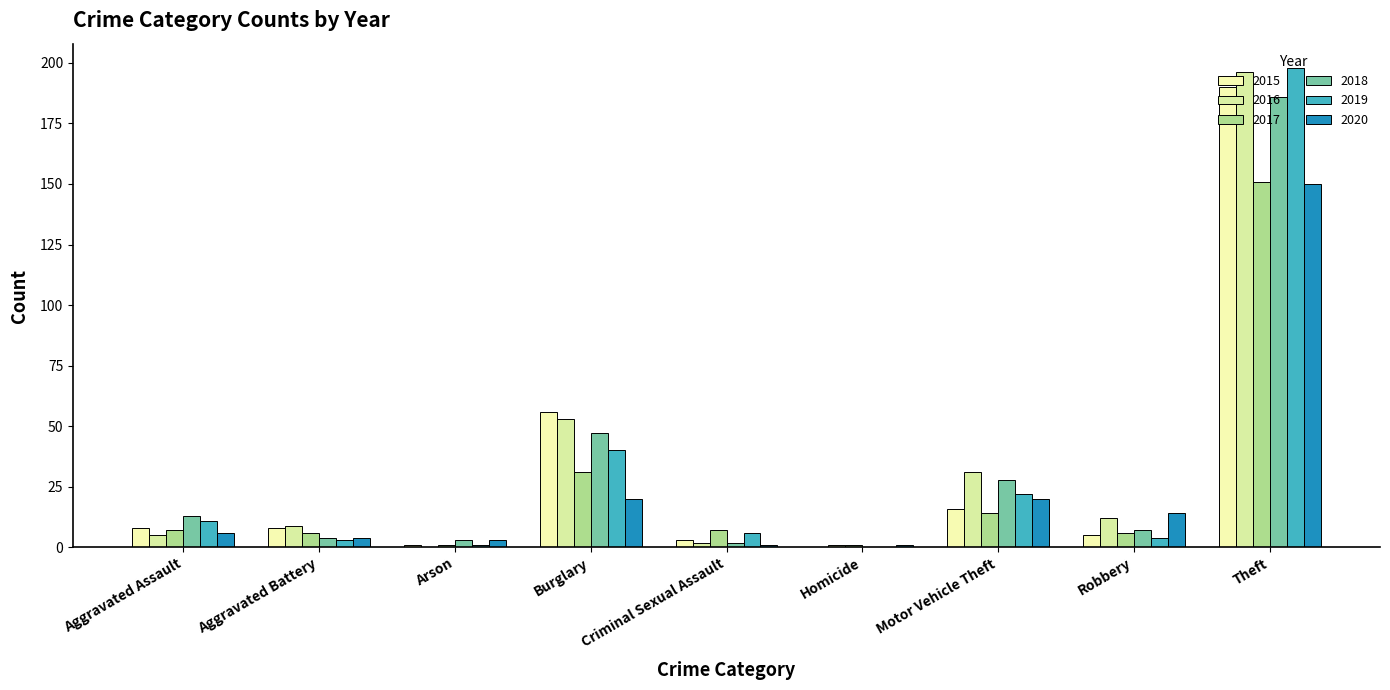

What is the total value across all series at Robbery?

48